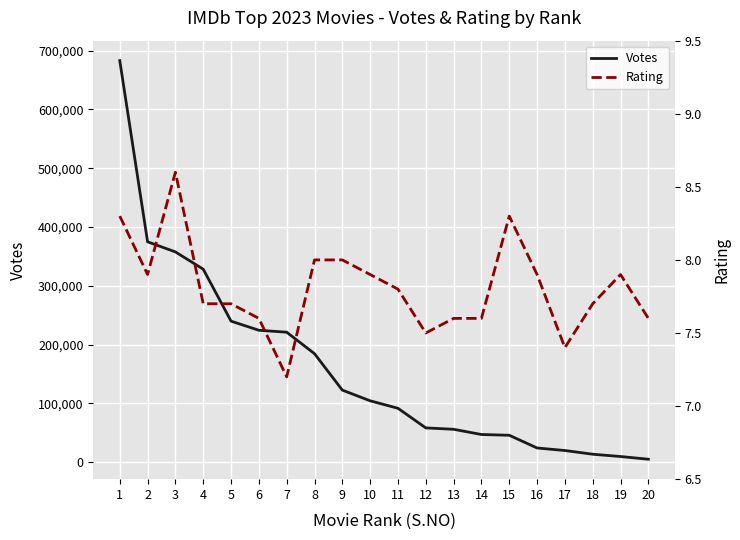

Reading left to right, extract all data points from this chart.

Votes: 683172.0	374957.0	357767.0	328364.0	240025.0	224488.0	221194.0	184635.0	122688.0	104505.0	91778.0	58406.0	56064.0	47177.0	45878.0	24257.0	19950.0	13645.0	9737.0	5117.0
Rating: 8.3	7.9	8.6	7.7	7.7	7.6	7.2	8.0	8.0	7.9	7.8	7.5	7.6	7.6	8.3	7.9	7.4	7.7	7.9	7.6